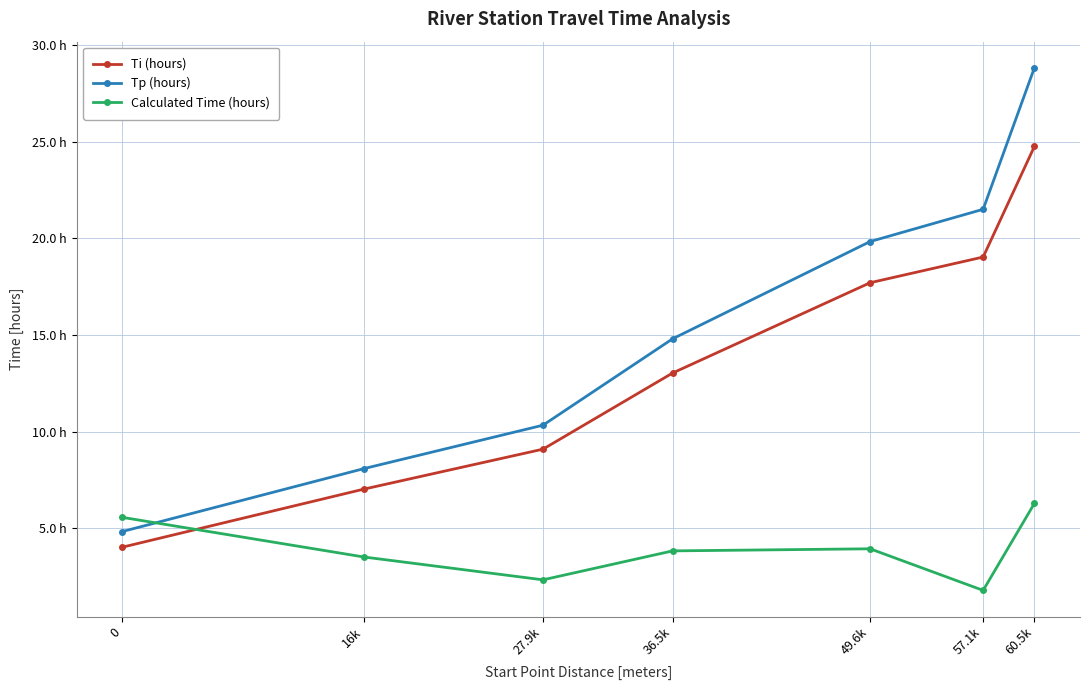

In Calculated Time (hours), how many points are higher than both neighbors (excluding endpoints)?

1